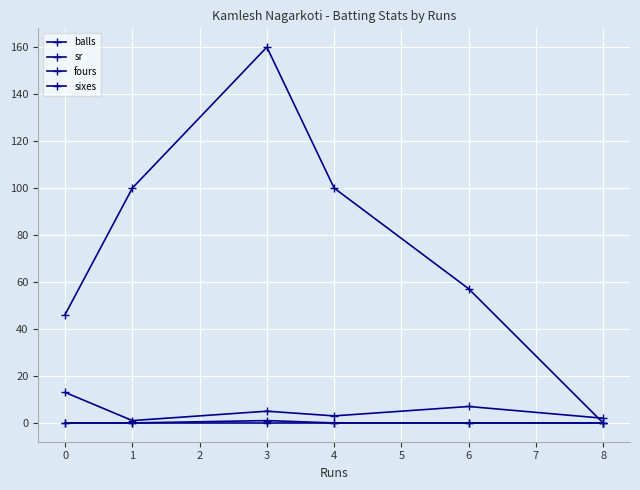

How many lines are shown in the chart?

4